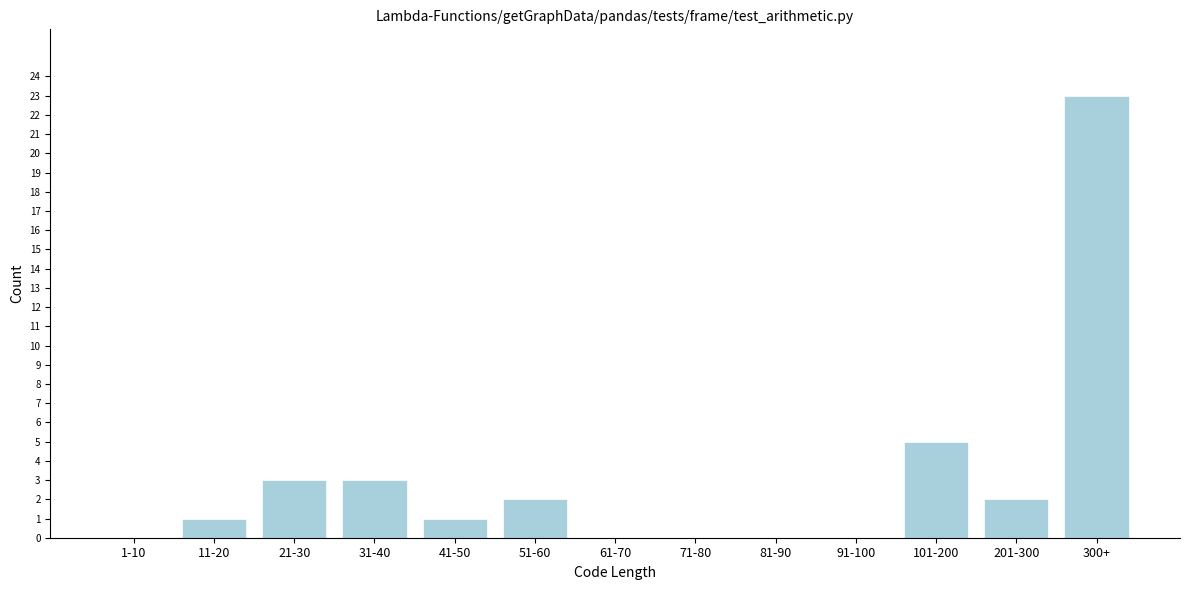

Reading left to right, what are all the values shown in this chart?

1-10=0	11-20=1	21-30=3	31-40=3	41-50=1	51-60=2	61-70=0	71-80=0	81-90=0	91-100=0	101-200=5	201-300=2	300+=23